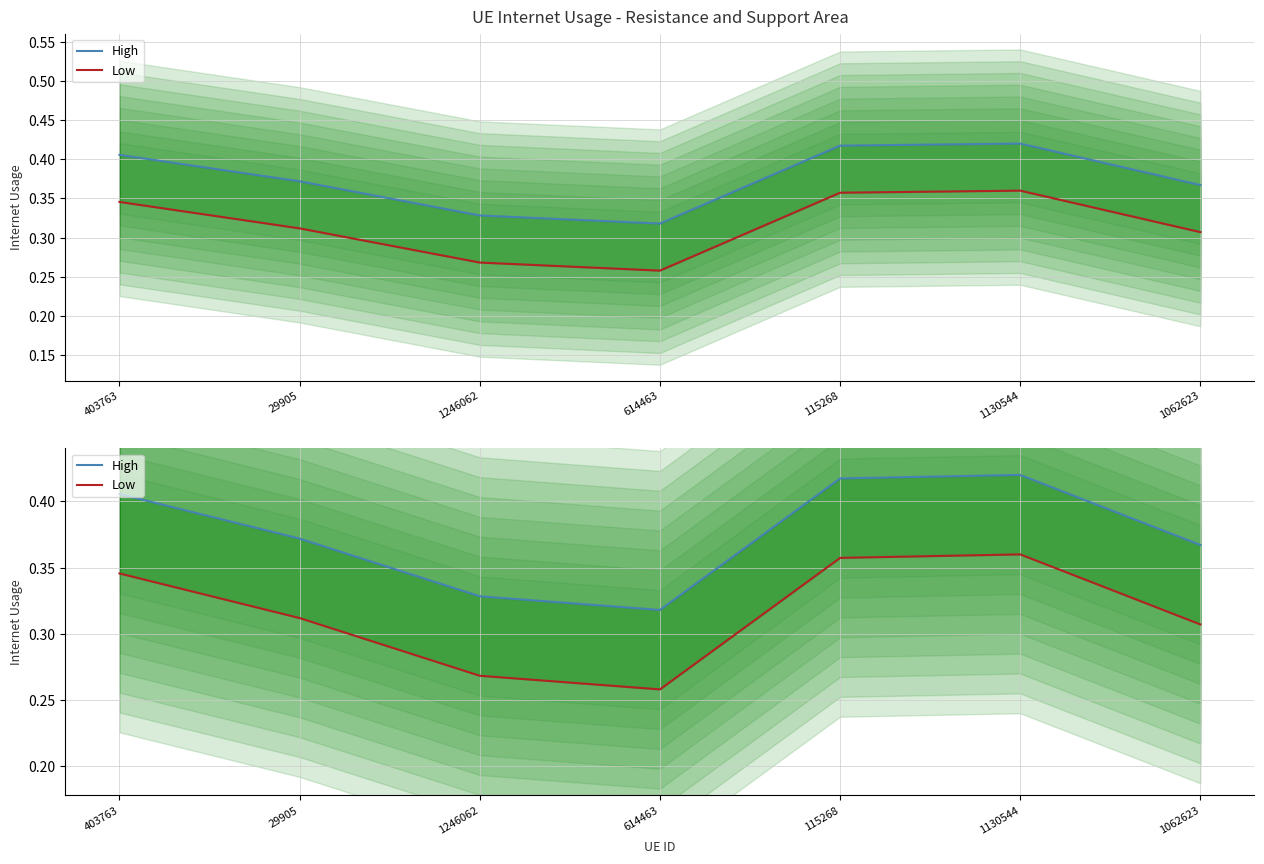

Reading left to right, list all the values displayed in this chart.

High: 0.4	0.4	0.3	0.3	0.4	0.4	0.4
Low: 0.3	0.3	0.3	0.3	0.4	0.4	0.3